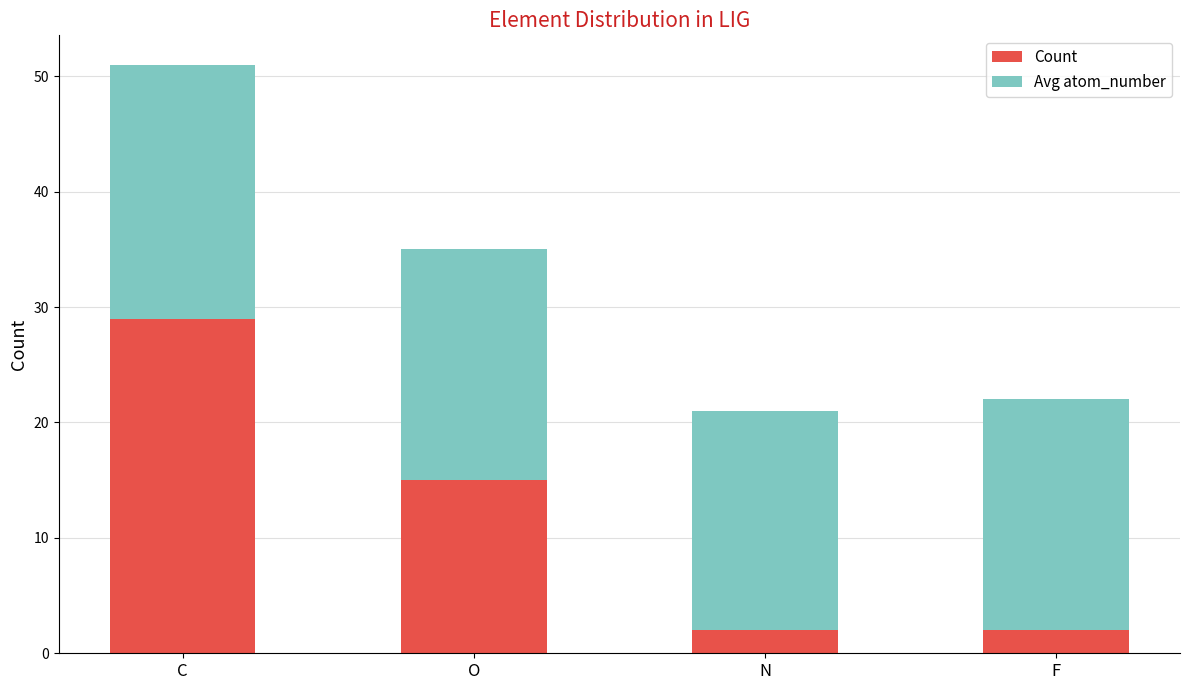

At which category is the sum across all series the highest?

C